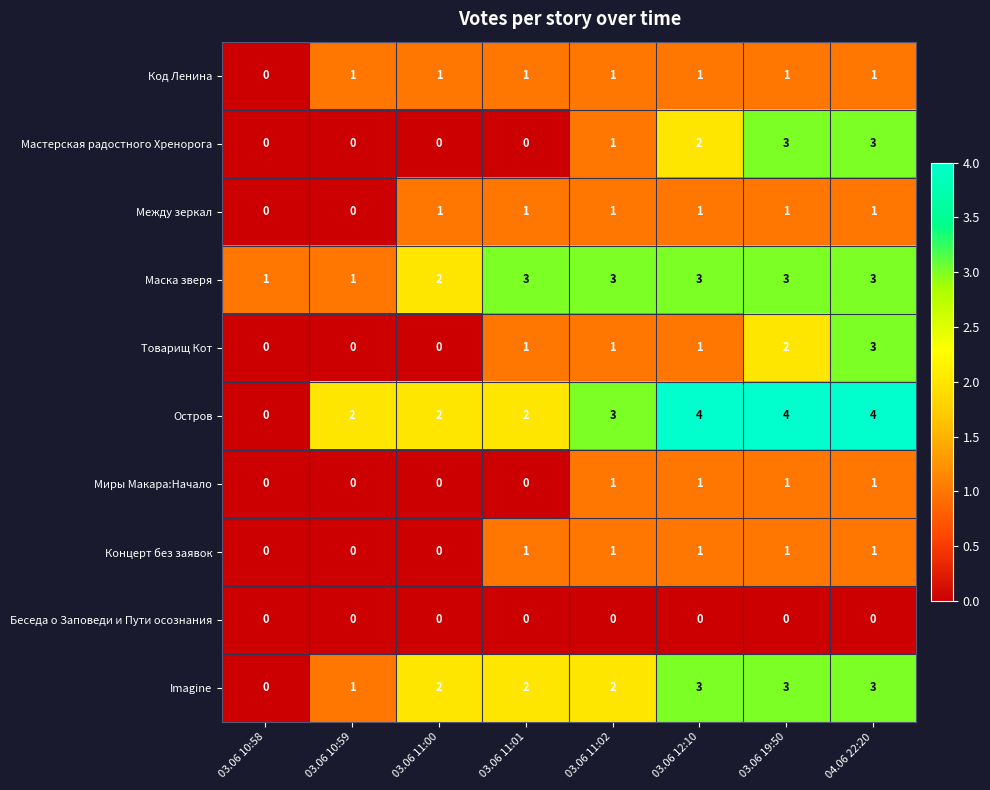

Which category has the lowest value in the Остров series?

03.06 10:58